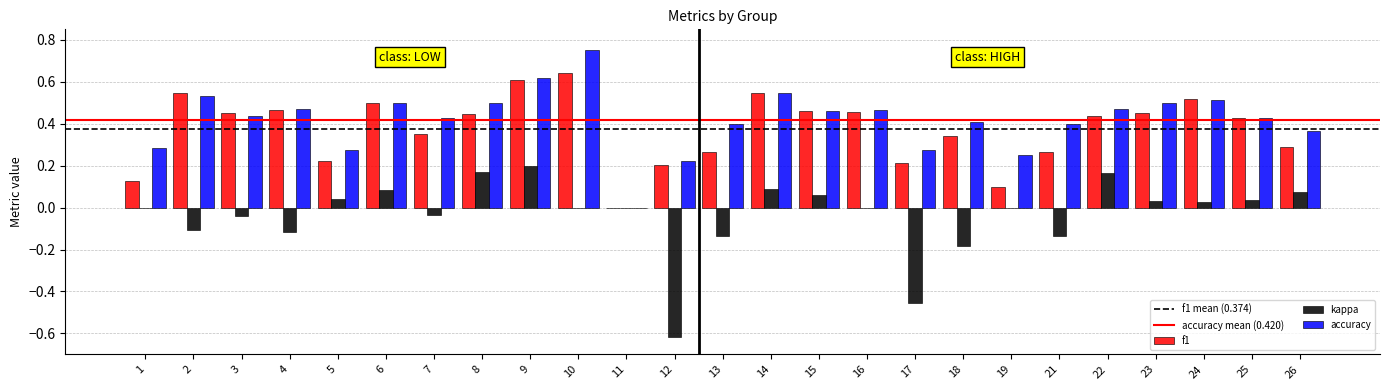

The kappa series shows 0.0 at 23. True or false?

True